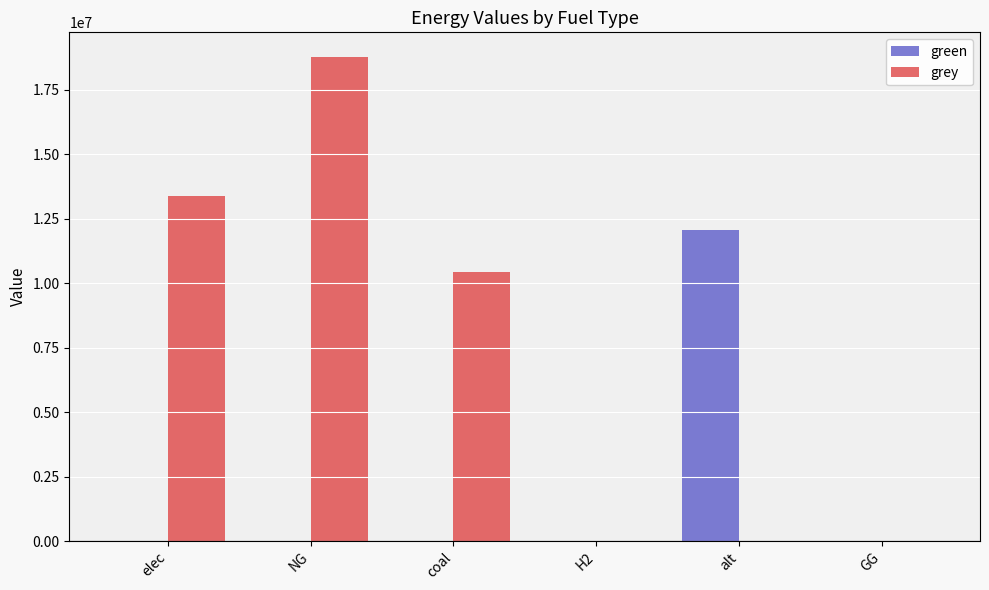

Which category has the highest value across all series?

NG